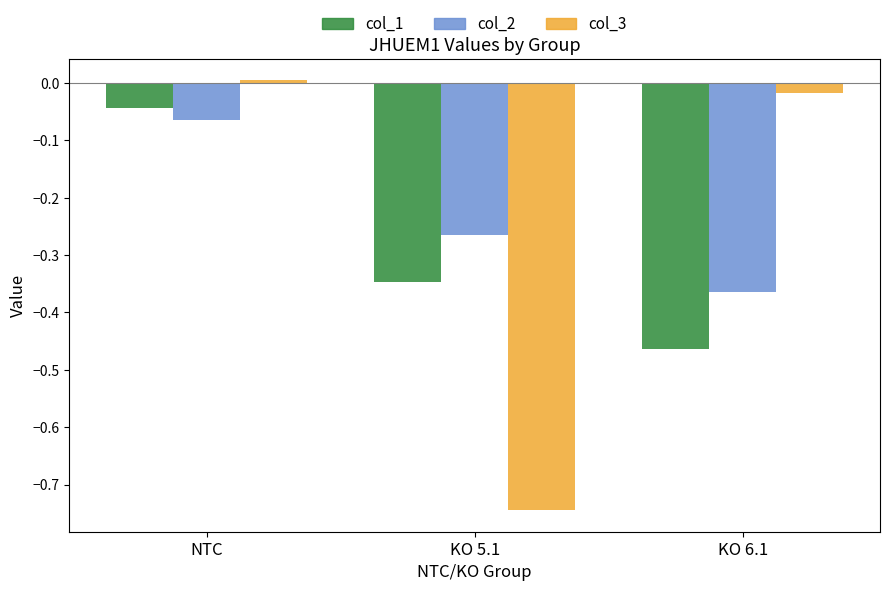

What position from the left is KO 5.1?

2